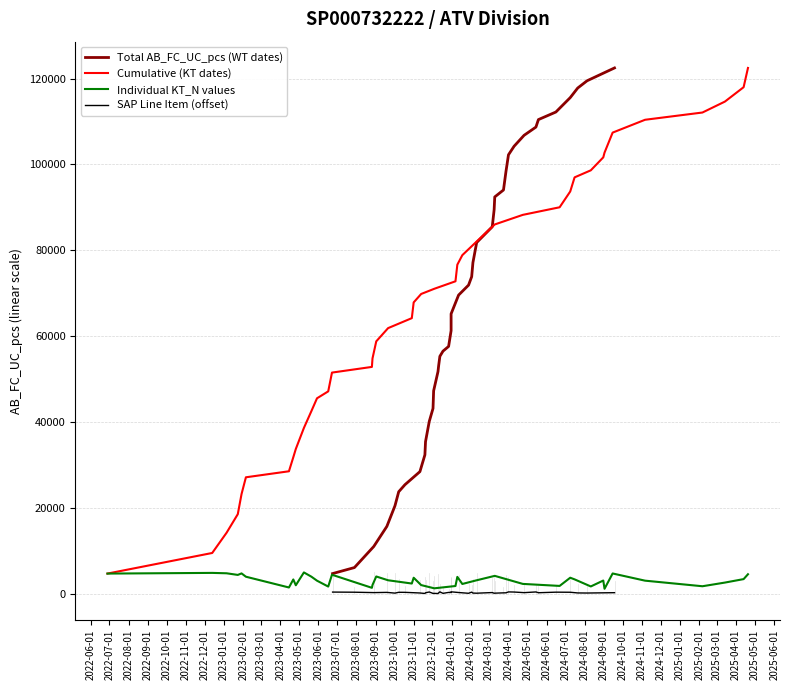

What position from the left is 2025-03-01?

34